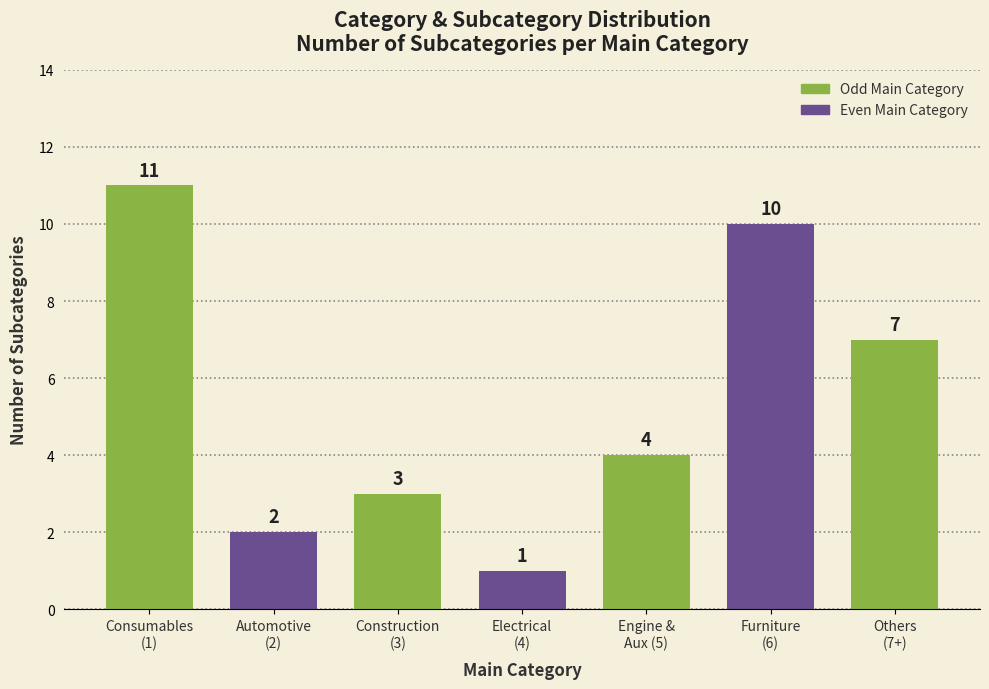

Reading left to right, transcribe all the data shown in this chart.

11	2	3	1	4	10	7